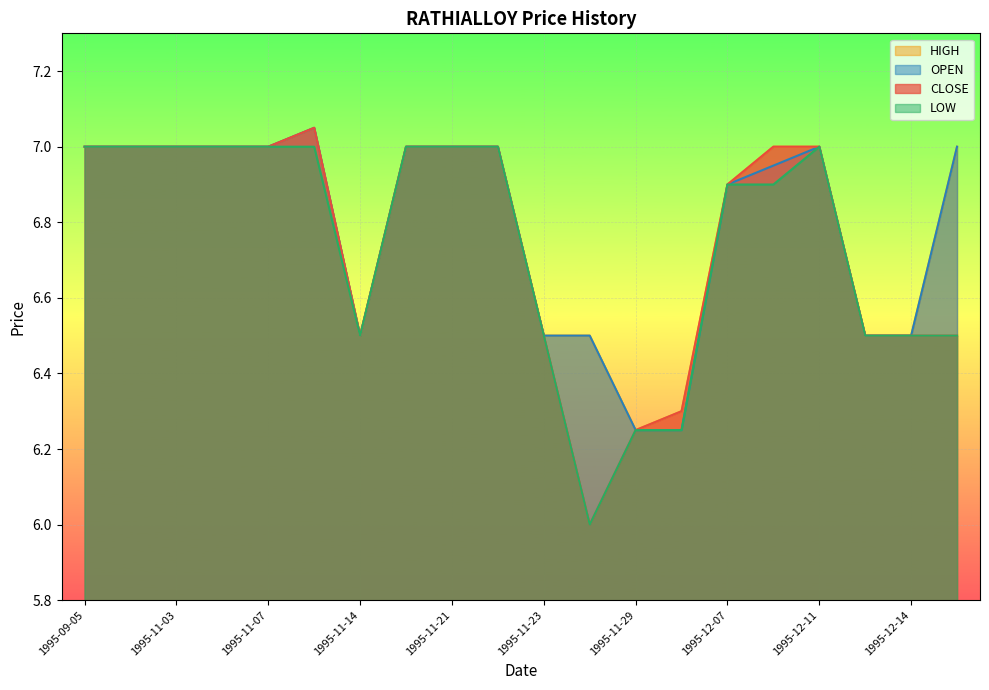

Reading right to left, transcribe all the data shown in this chart.

CLOSE: 1995-12-15=6.5	1995-12-14=6.5	1995-12-12=6.5	1995-12-11=7.0	1995-12-08=7.0	1995-12-07=6.9	1995-11-30=6.3	1995-11-29=6.2	1995-11-24=6.0	1995-11-23=6.5	1995-11-22=7.0	1995-11-21=7.0	1995-11-20=7.0	1995-11-14=6.5	1995-11-08=7.0	1995-11-07=7.0	1995-11-06=7.0	1995-11-03=7.0	1995-10-04=7.0	1995-09-05=7.0
HIGH: 1995-12-15=7.0	1995-12-14=6.5	1995-12-12=6.5	1995-12-11=7.0	1995-12-08=7.0	1995-12-07=6.9	1995-11-30=6.3	1995-11-29=6.2	1995-11-24=6.5	1995-11-23=6.5	1995-11-22=7.0	1995-11-21=7.0	1995-11-20=7.0	1995-11-14=6.5	1995-11-08=7.0	1995-11-07=7.0	1995-11-06=7.0	1995-11-03=7.0	1995-10-04=7.0	1995-09-05=7.0
LOW: 1995-12-15=6.5	1995-12-14=6.5	1995-12-12=6.5	1995-12-11=7.0	1995-12-08=6.9	1995-12-07=6.9	1995-11-30=6.2	1995-11-29=6.2	1995-11-24=6.0	1995-11-23=6.5	1995-11-22=7.0	1995-11-21=7.0	1995-11-20=7.0	1995-11-14=6.5	1995-11-08=7.0	1995-11-07=7.0	1995-11-06=7.0	1995-11-03=7.0	1995-10-04=7.0	1995-09-05=7.0
OPEN: 1995-12-15=7.0	1995-12-14=6.5	1995-12-12=6.5	1995-12-11=7.0	1995-12-08=7.0	1995-12-07=6.9	1995-11-30=6.2	1995-11-29=6.2	1995-11-24=6.5	1995-11-23=6.5	1995-11-22=7.0	1995-11-21=7.0	1995-11-20=7.0	1995-11-14=6.5	1995-11-08=7.0	1995-11-07=7.0	1995-11-06=7.0	1995-11-03=7.0	1995-10-04=7.0	1995-09-05=7.0